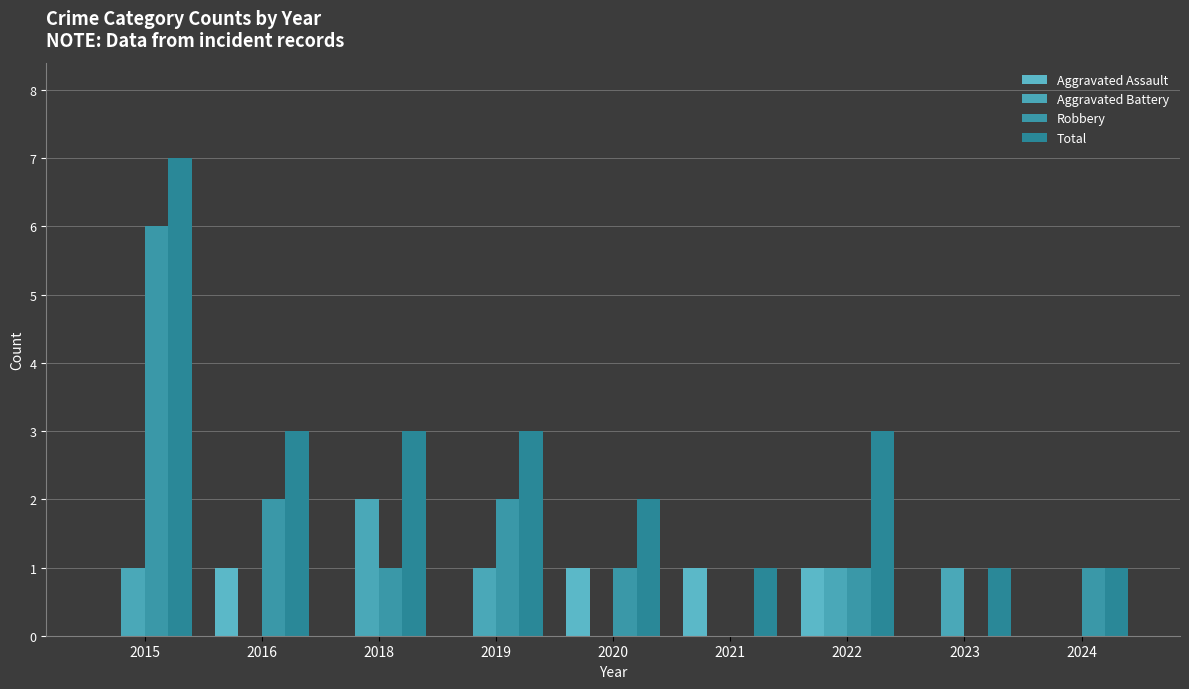

What are all the series names shown in the legend?

Aggravated Assault, Aggravated Battery, Robbery, Total